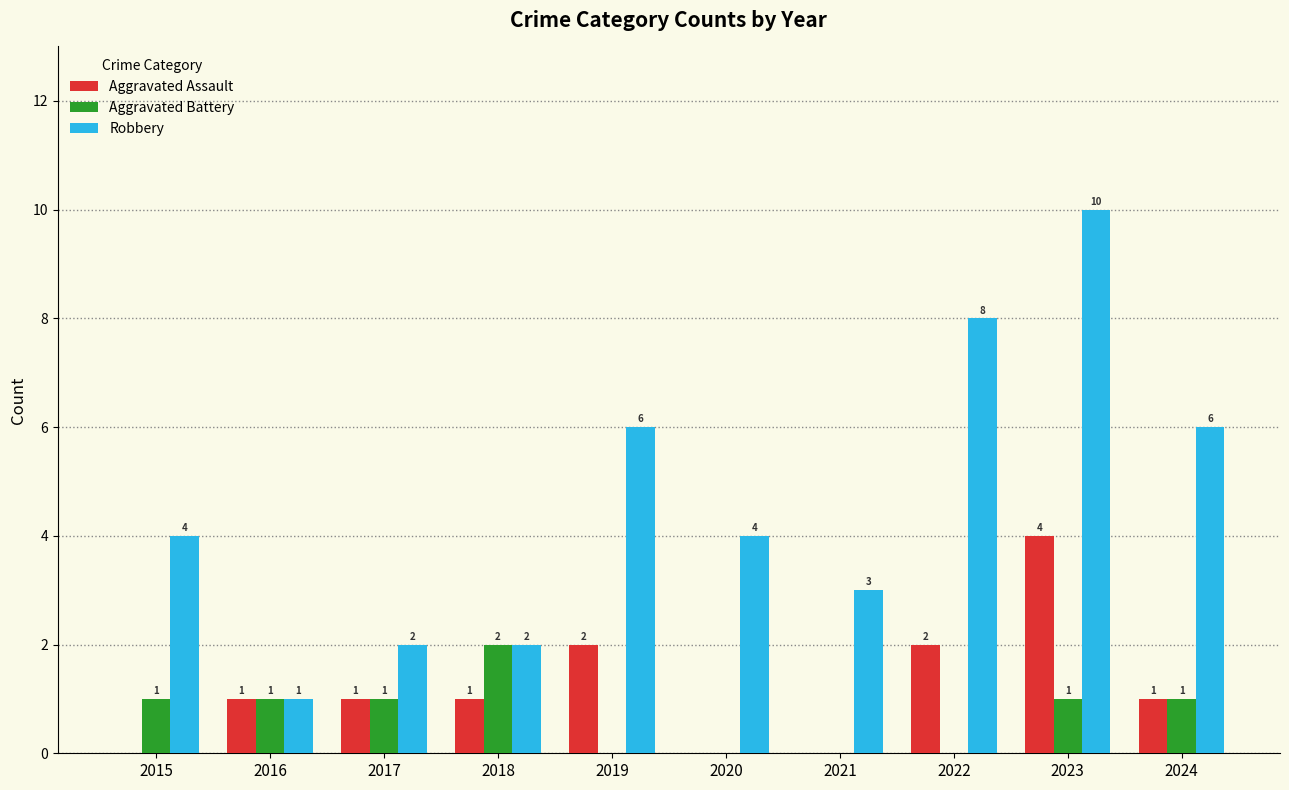

What is the sum of all Robbery values?

46